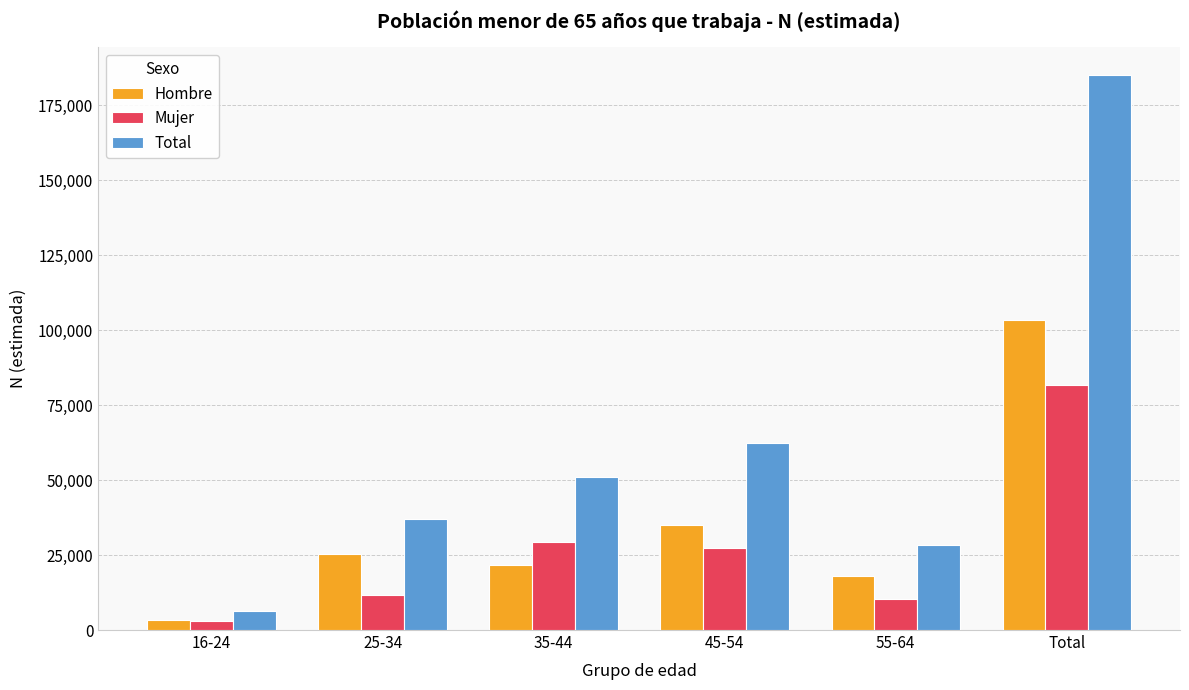

At which category is the sum across all series the highest?

Total